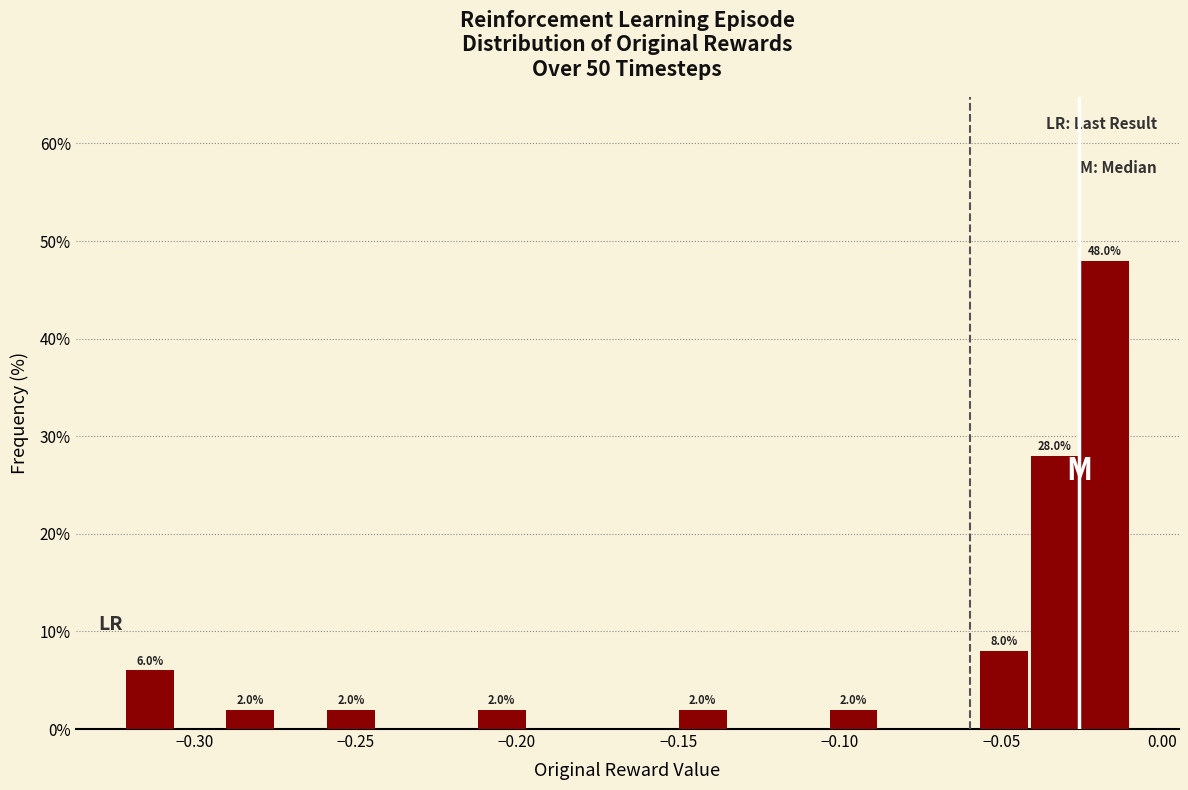

Read against the x-axis, roughly where is the centre of the tallest bar?

-0.020